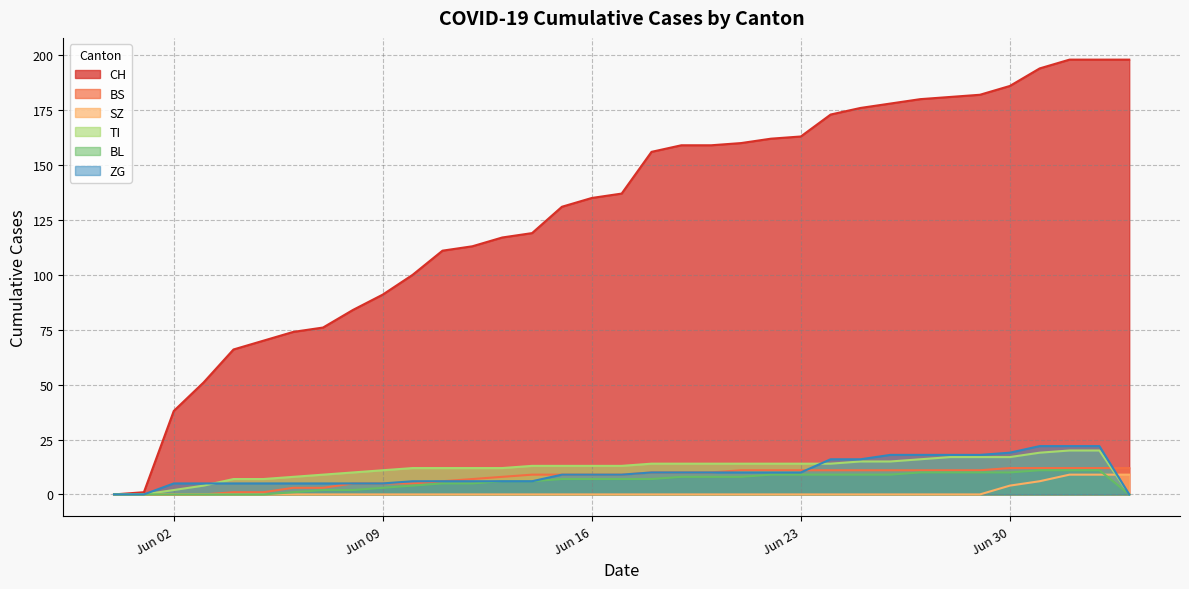

List the series in order of their peak value, highest first.

CH, ZG, TI, BS, BL, SZ